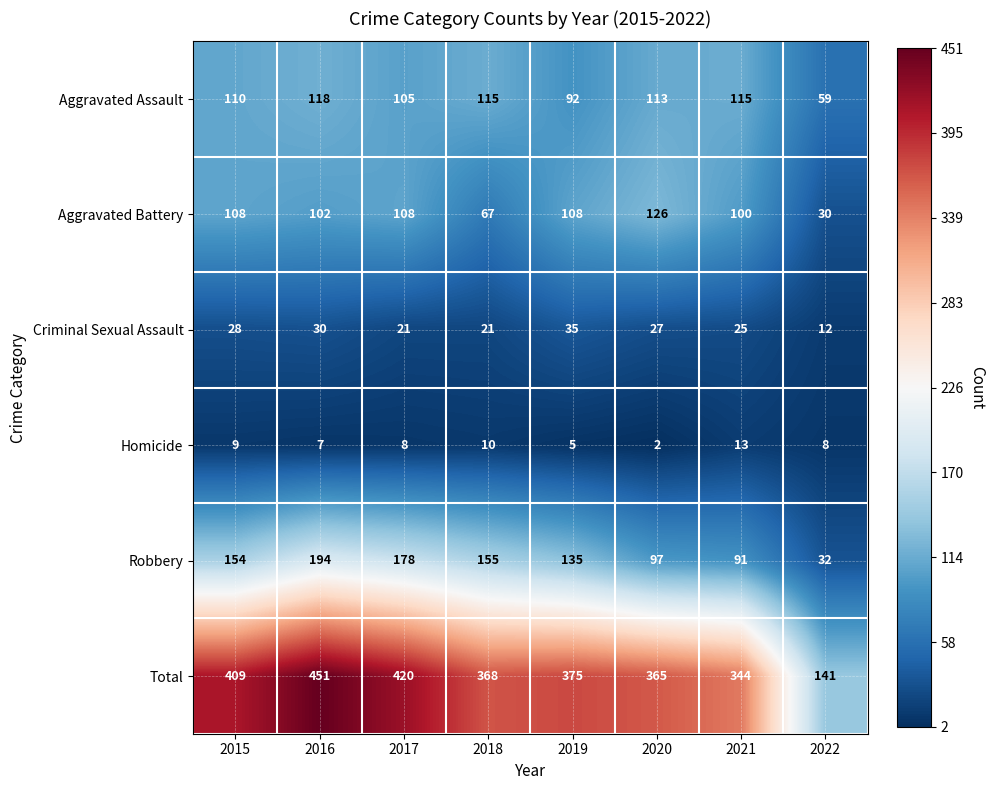

Which label corresponds to the smallest value in the chart?

2020